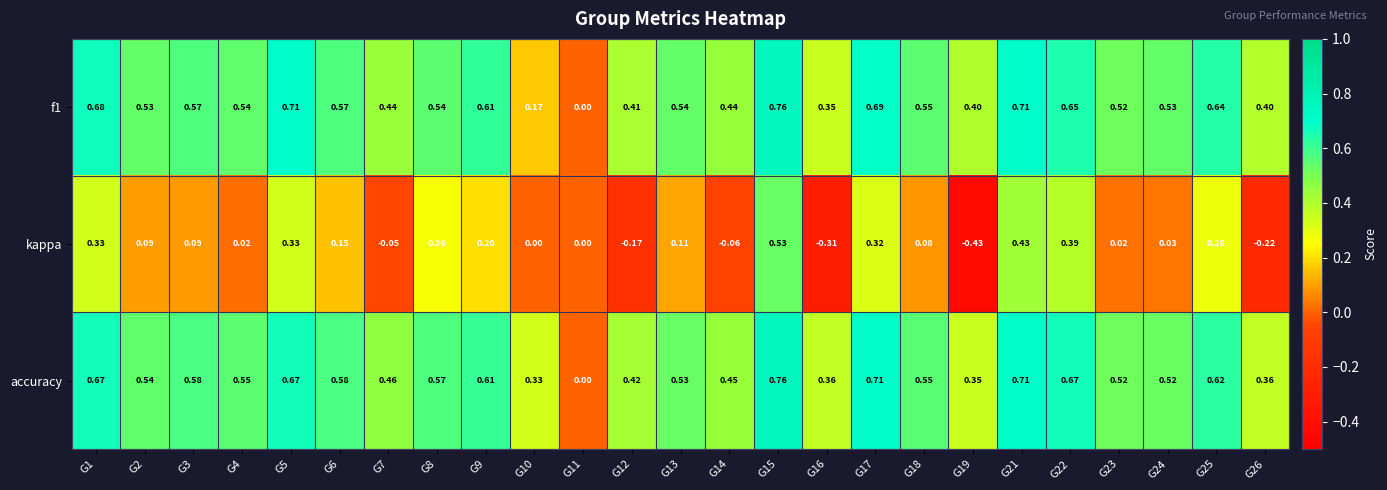

Which series has the largest range (max minus min)?

kappa